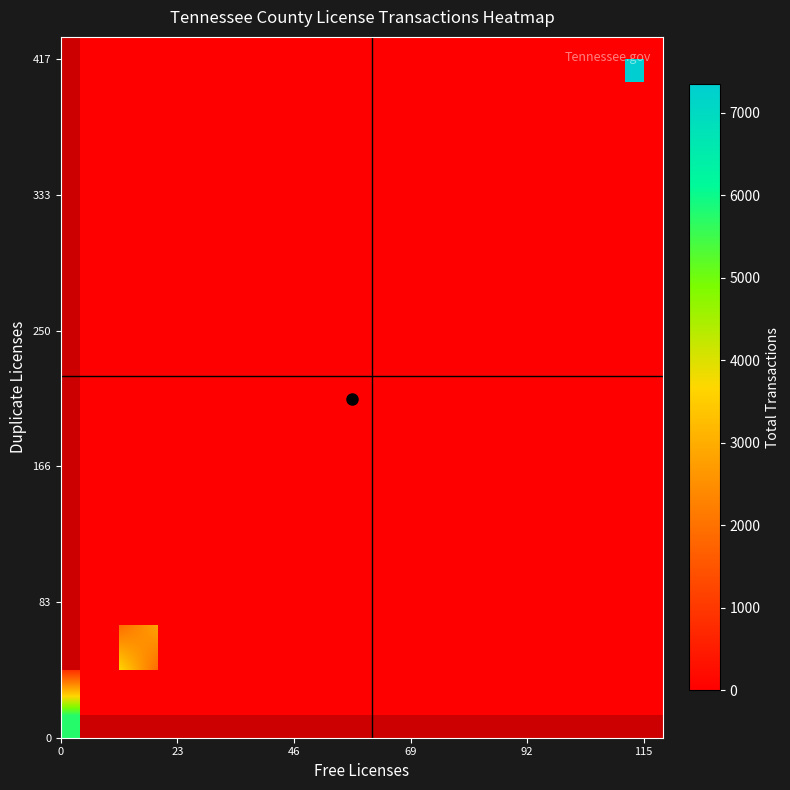

What is the total value across all series at Total?

24279